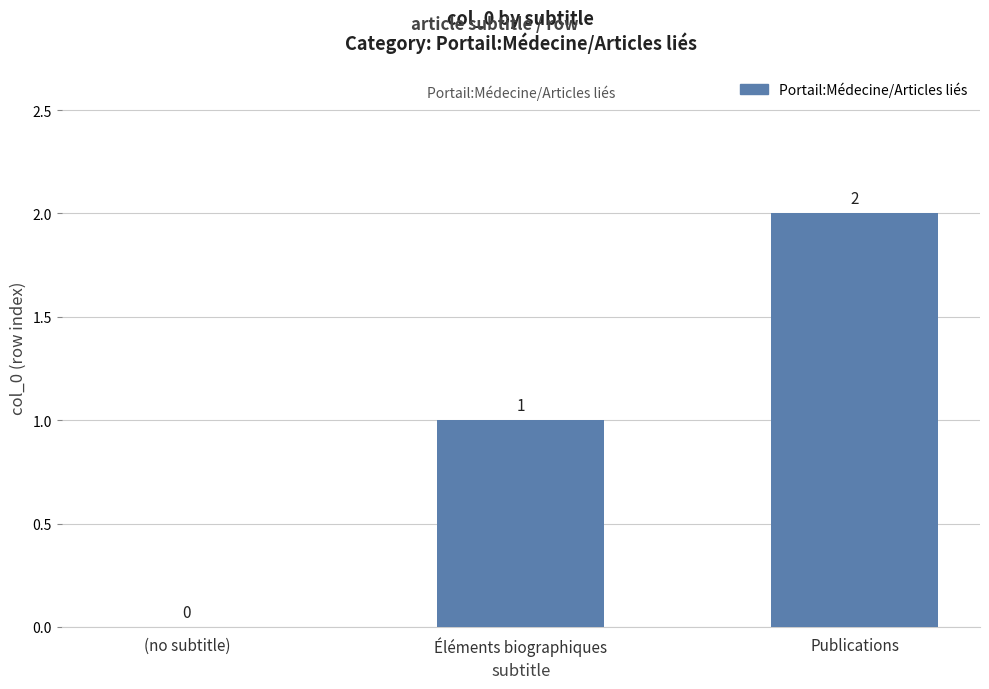

Reading left to right, what are all the values shown in this chart?

0	1	2